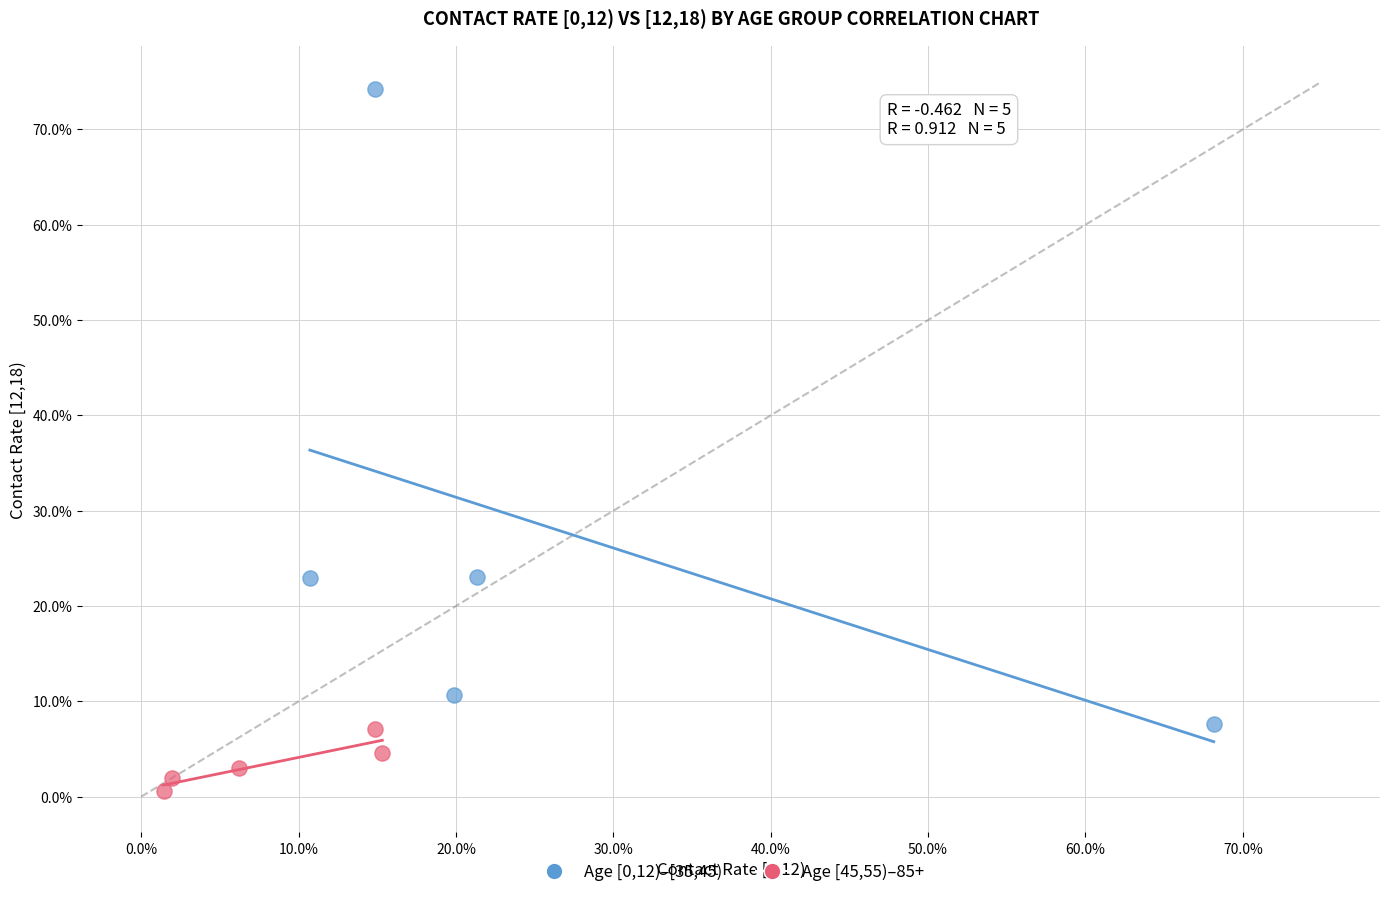

Which series reaches the minimum Y coordinate?

Age [45,55)–85+